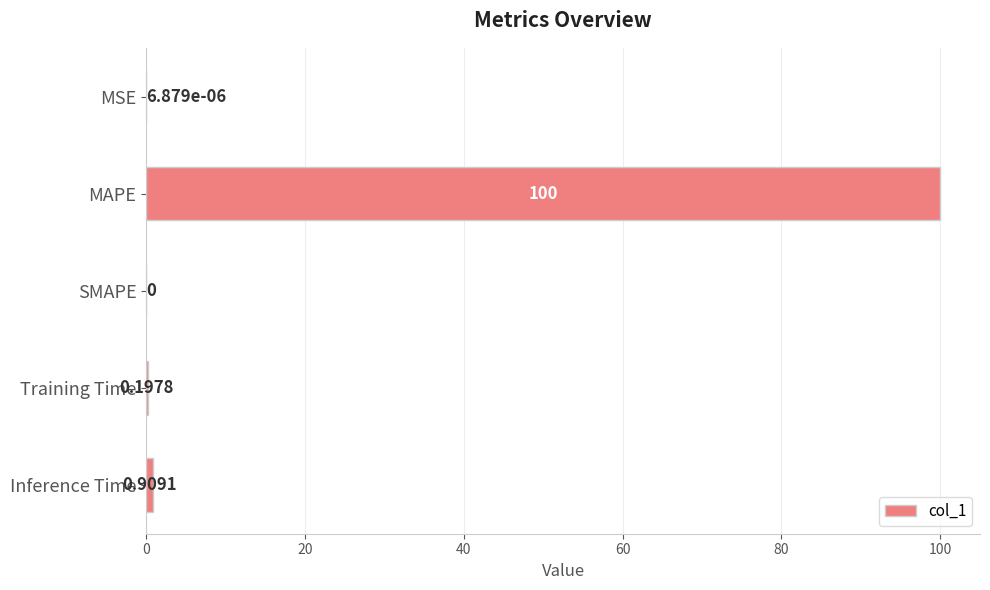

At which label is the value closest to 50?

Inference Time